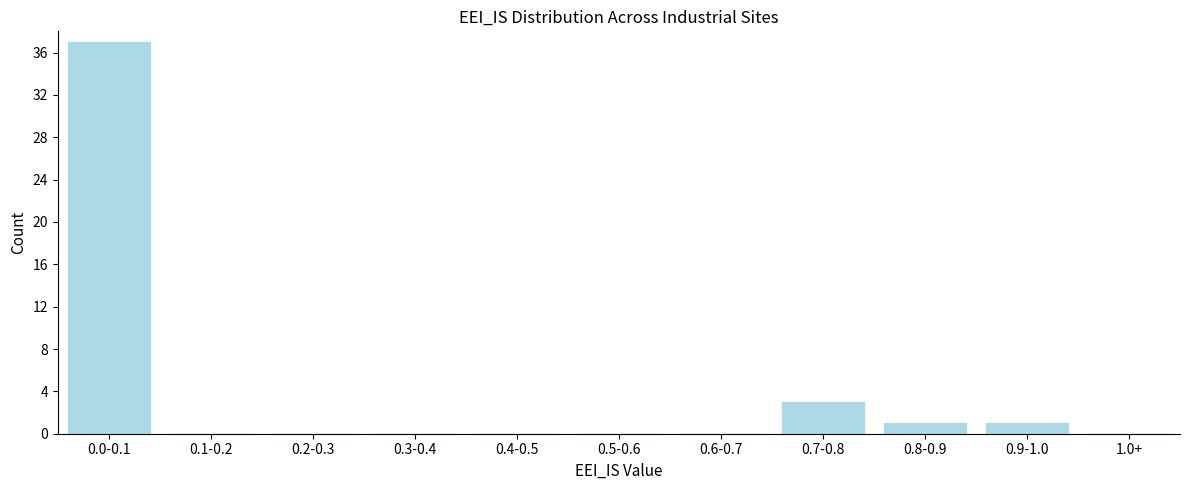

Reading left to right, list all the values displayed in this chart.

0.0-0.1=37	0.1-0.2=0	0.2-0.3=0	0.3-0.4=0	0.4-0.5=0	0.5-0.6=0	0.6-0.7=0	0.7-0.8=3	0.8-0.9=1	0.9-1.0=1	1.0+=0